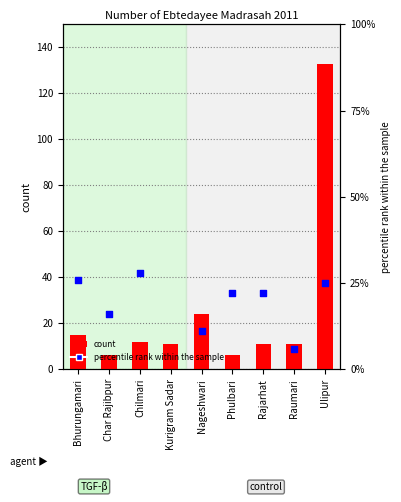

At how many categories does at least one series exceed 22?

5